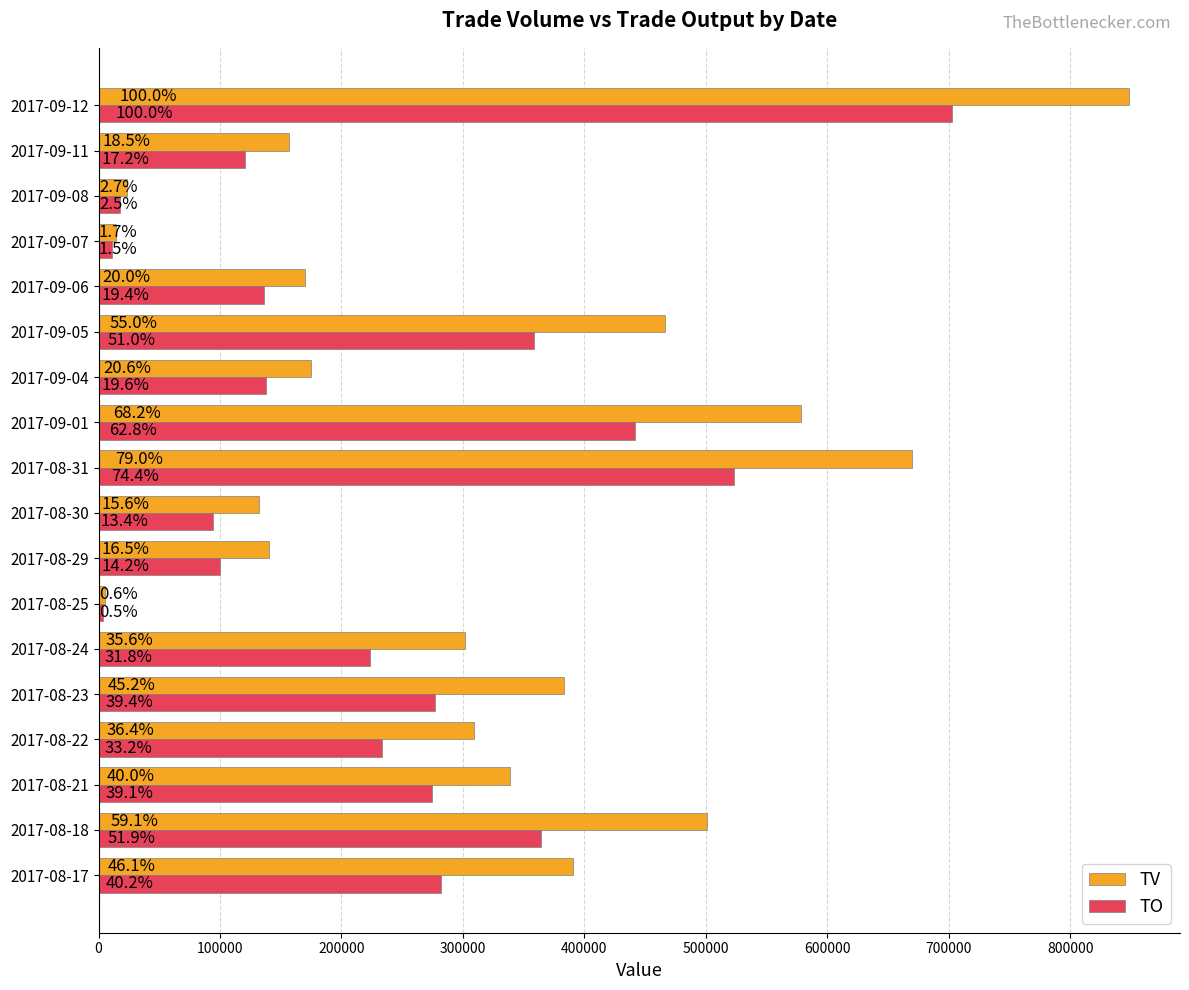

Which series has the widest spread of values?

TV